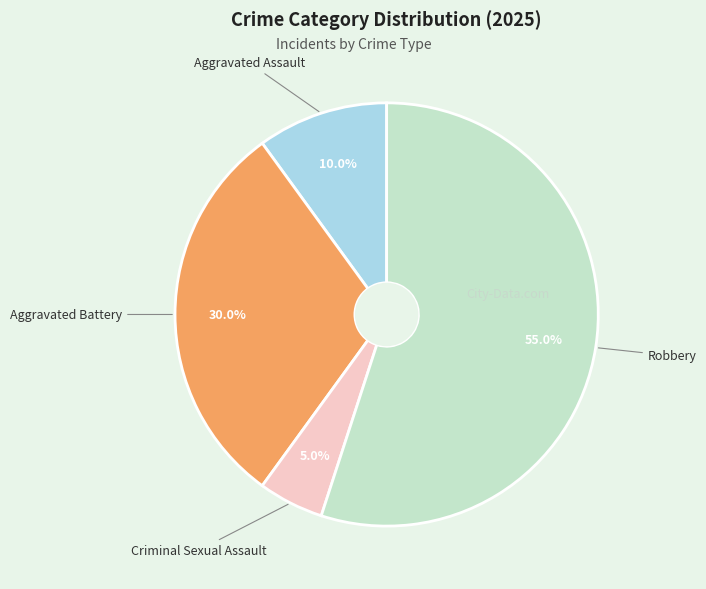

Is there a majority slice in this chart?

Yes